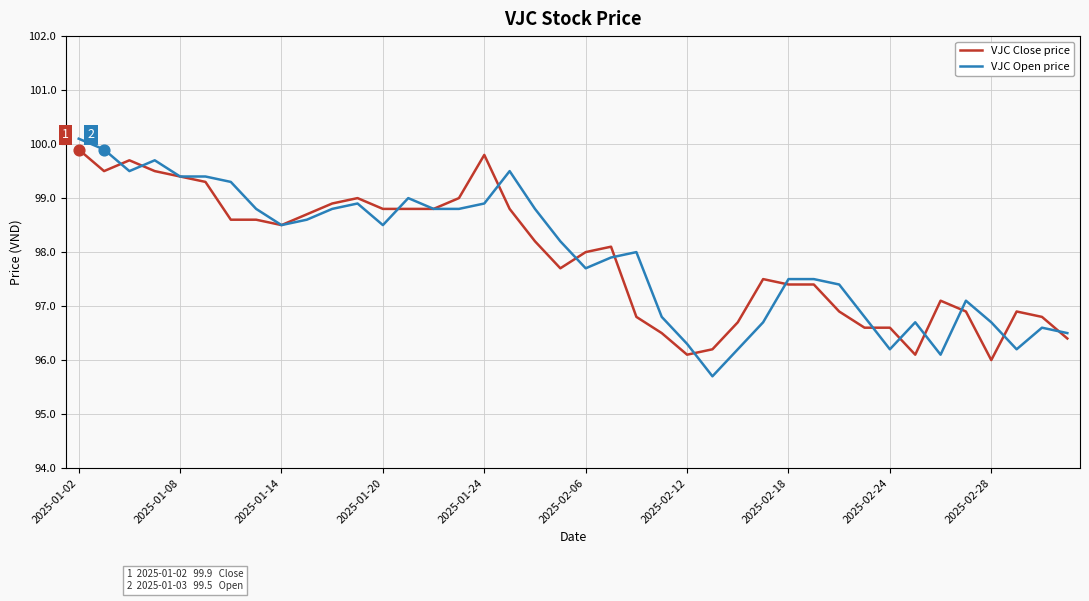

What is the smallest value displayed?

95.7